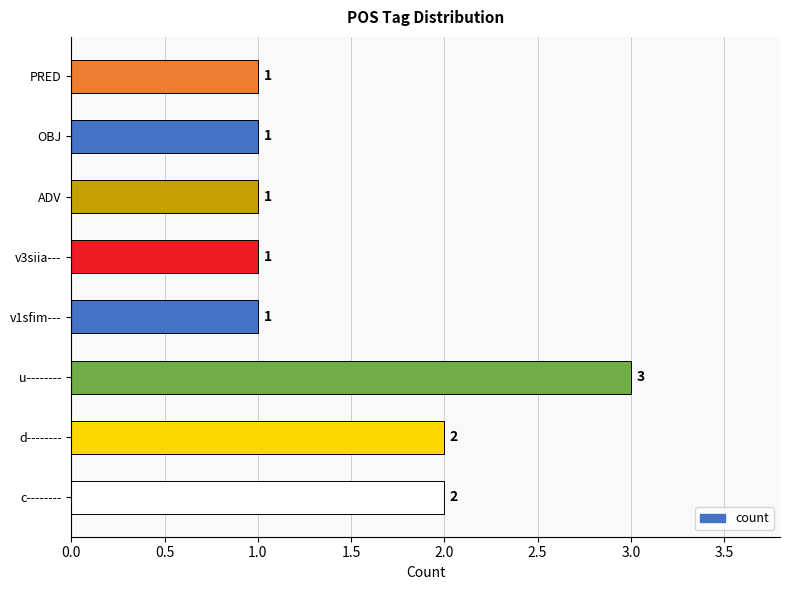

Between OBJ and c--------, which is larger?

c--------